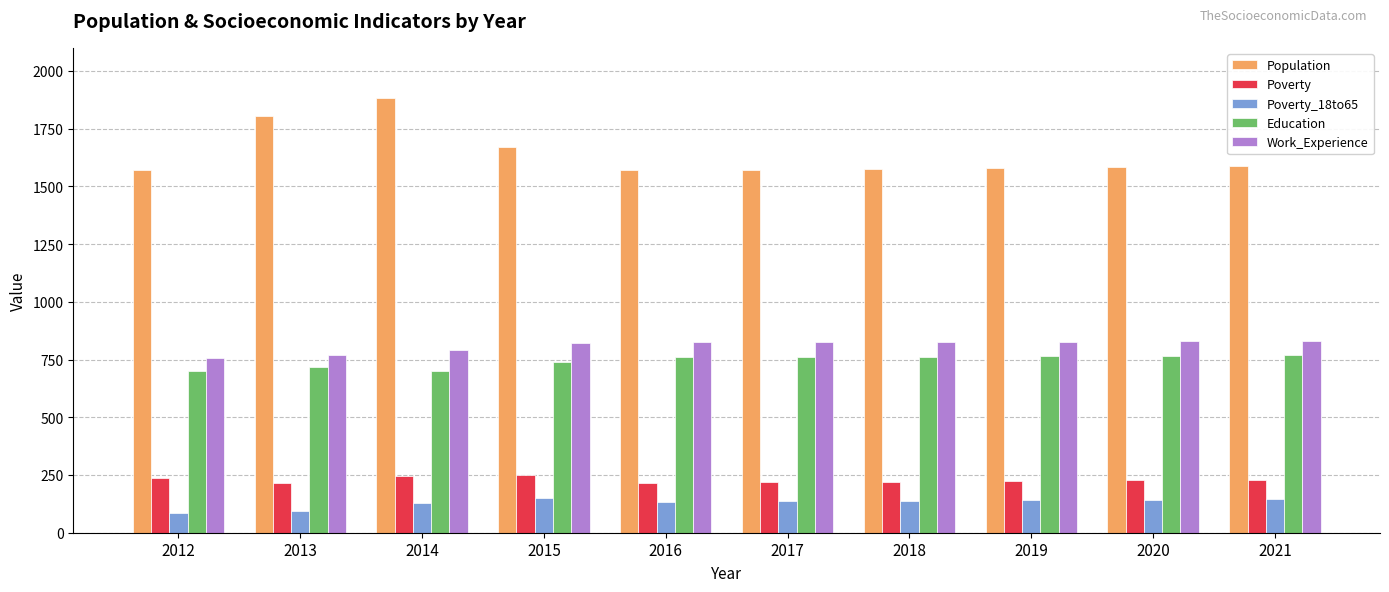

Which series has the largest total across all categories?

Population